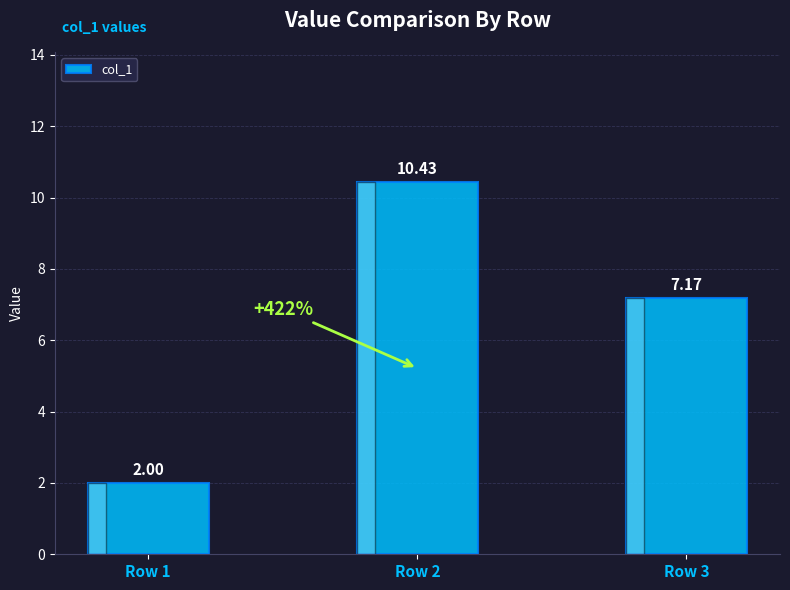

At which category does the chart reach its peak across all series?

Row 2